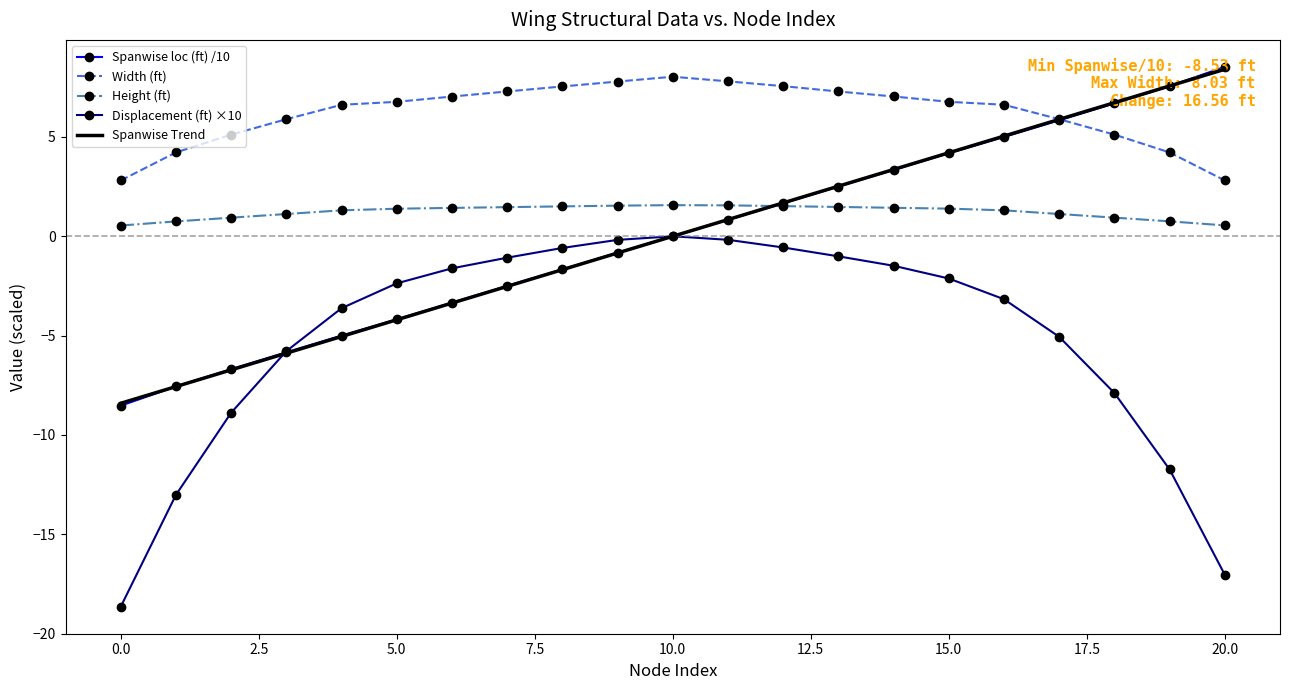

Which series has the largest total across all categories?

Width (ft)